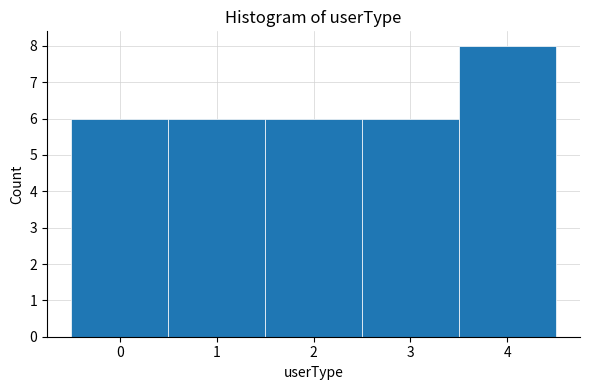

What is the height of the bar covering -0.5 to 0.5 on the x-axis? The values are not printed on the chart, so give them approximately, as read against the axis.

6